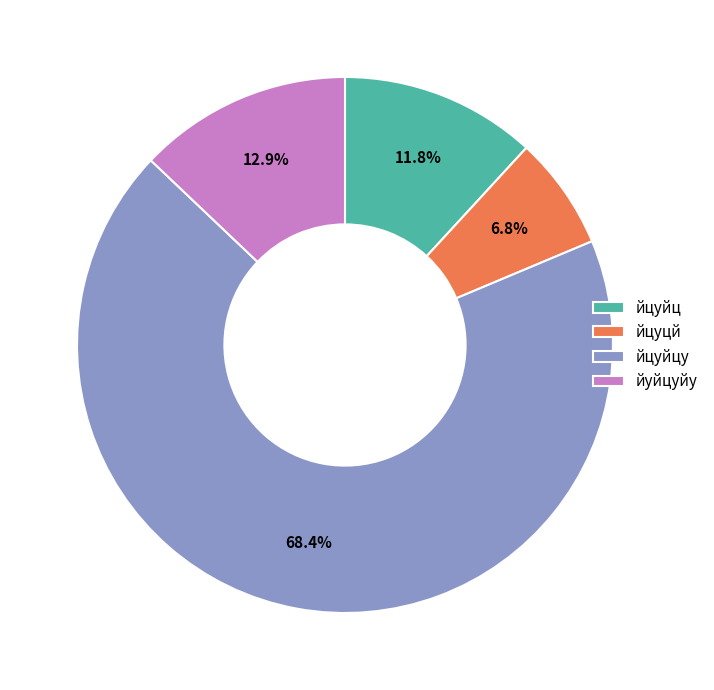

How many slices are in this pie chart?

4